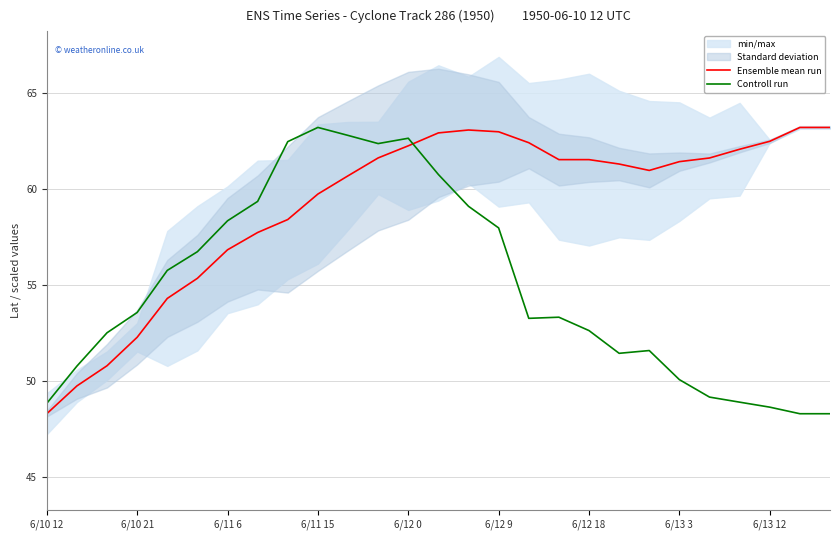

Rank the series by their average value, from lowest to highest.

Controll run, Ensemble mean run